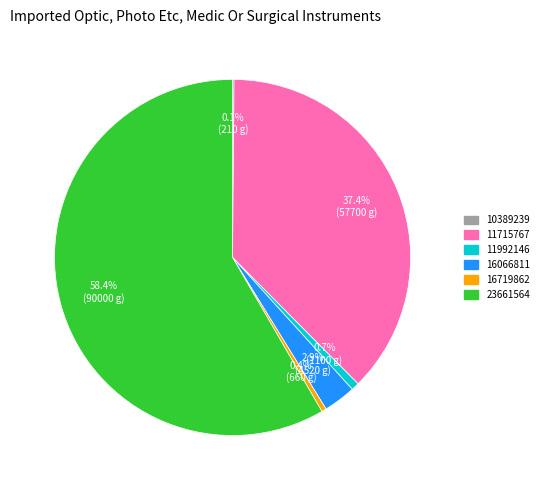

To the nearest percent, what is the difference between the largest and smallest slice percentages?

58%